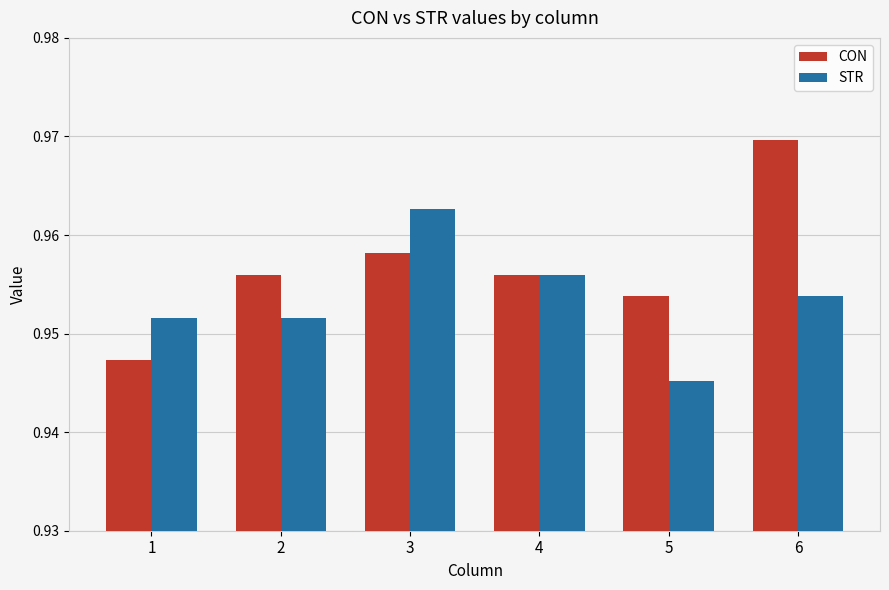

At 2, list the series in order from largest to smallest.

CON, STR